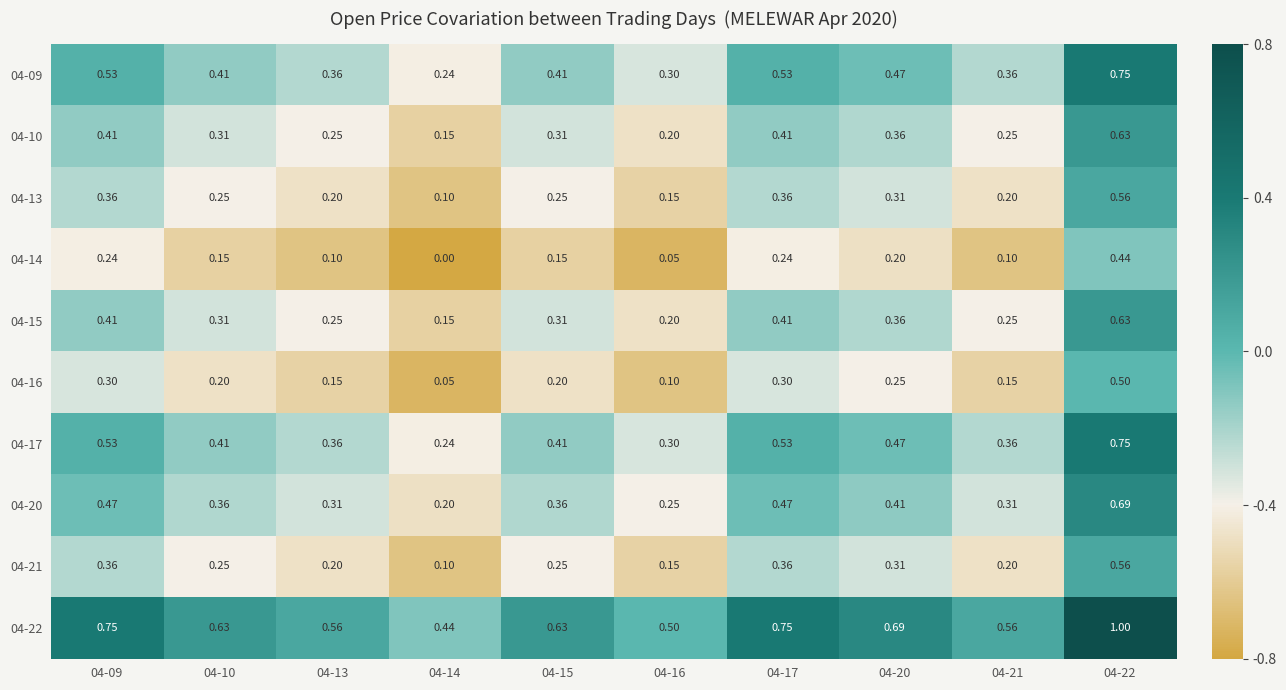

Is the value of 04-09 at 04-13 greater than the value of 04-15 at 04-22?

No